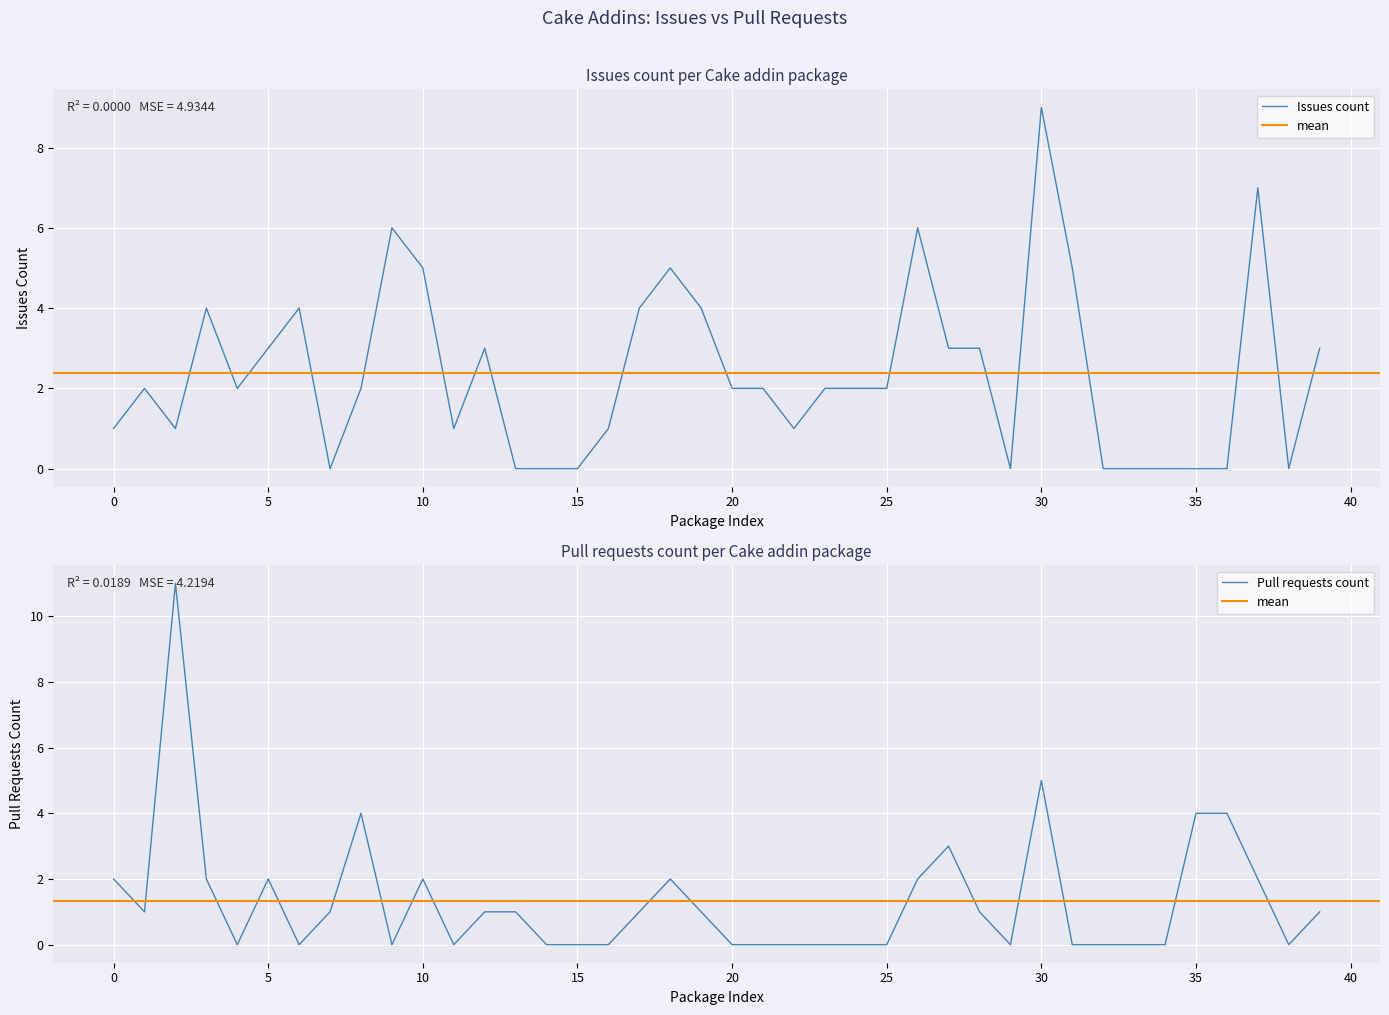

Reading right to left, what are all the values shown in this chart?

Issues count: 3	0	7	0	0	0	0	0	5	9	0	3	3	6	2	2	2	1	2	2	4	5	4	1	0	0	0	3	1	5	6	2	0	4	3	2	4	1	2	1
Pull requests count: 1	0	2	4	4	0	0	0	0	5	0	1	3	2	0	0	0	0	0	0	1	2	1	0	0	0	1	1	0	2	0	4	1	0	2	0	2	11	1	2